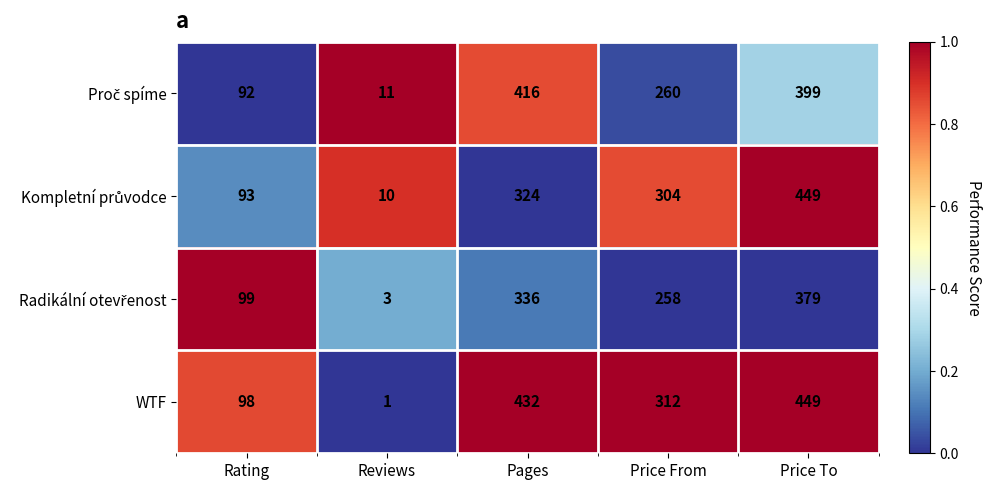

How many data points does each series have?

5